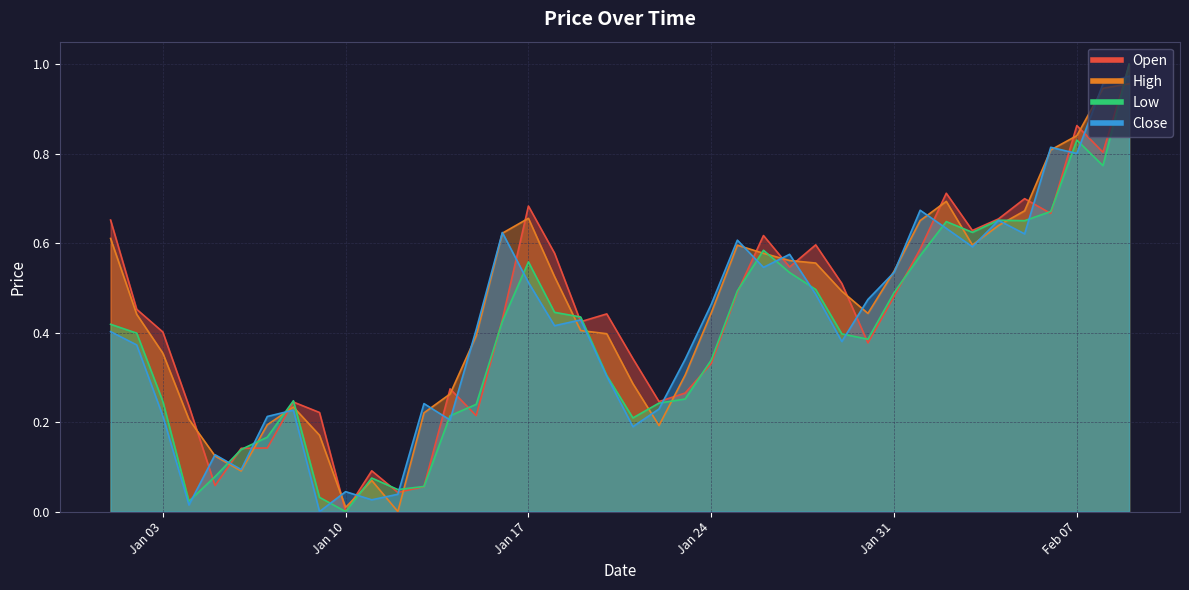

At which label is High closest to 0?

2023-01-12